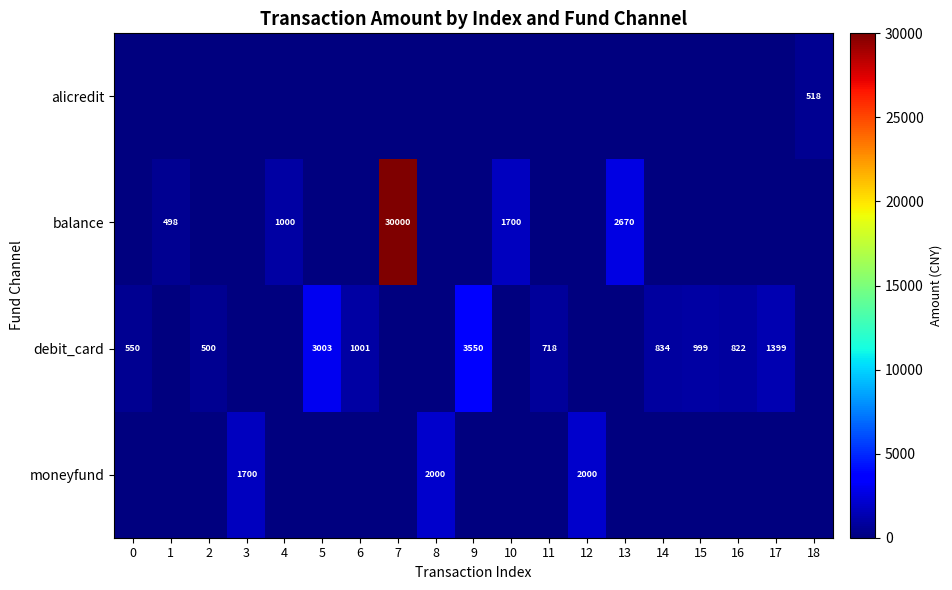

Is it true that alicredit equals 153 at 18?

False